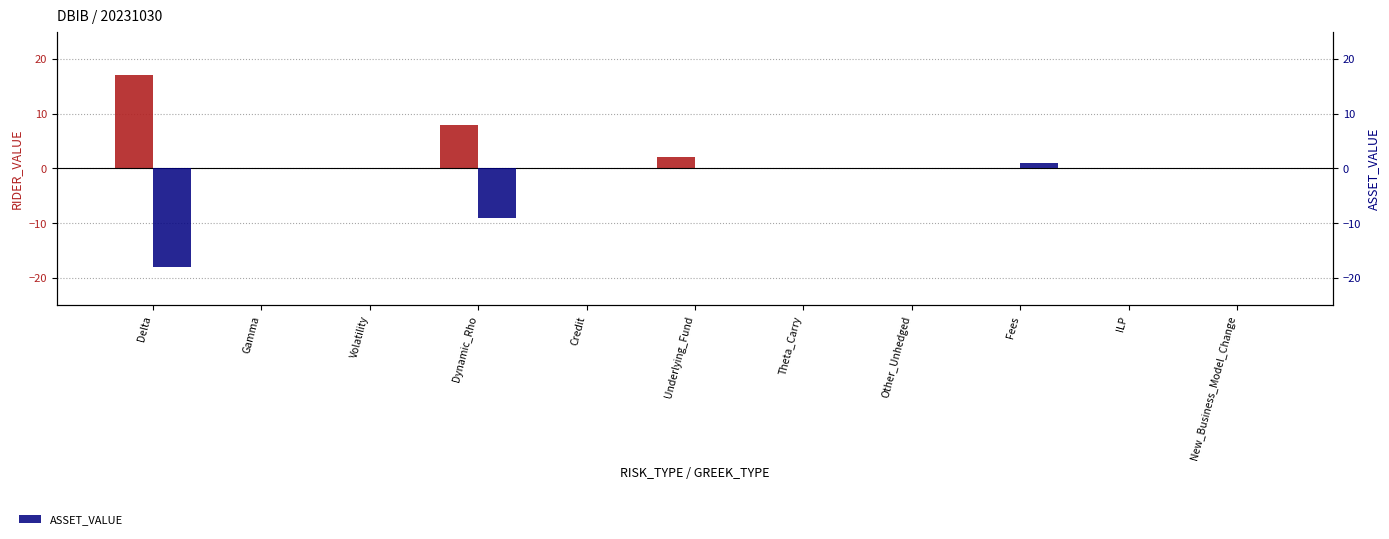

Where does the ASSET_VALUE series first go above 0?

Fees